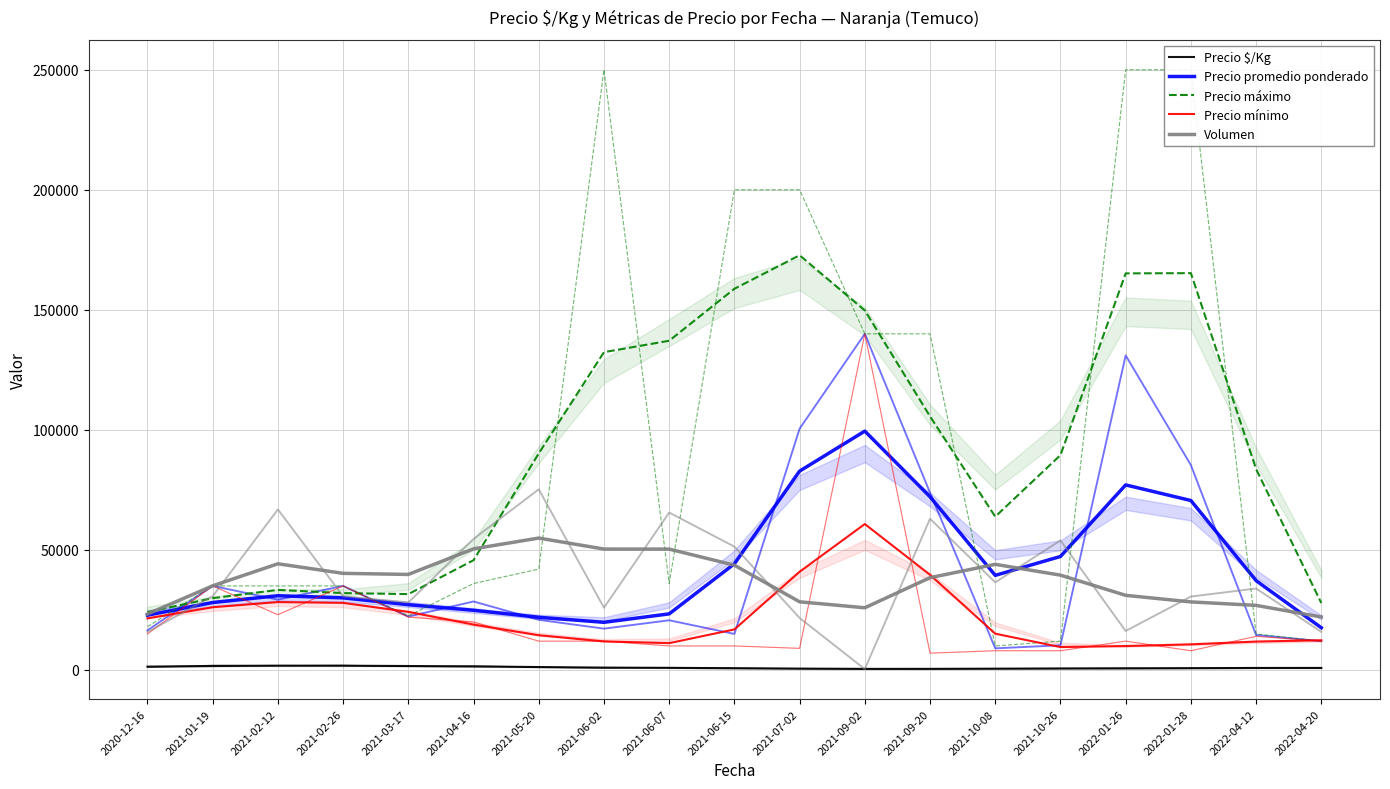

What is the difference between the highest and lowest values at 2021-02-26?

38472.6